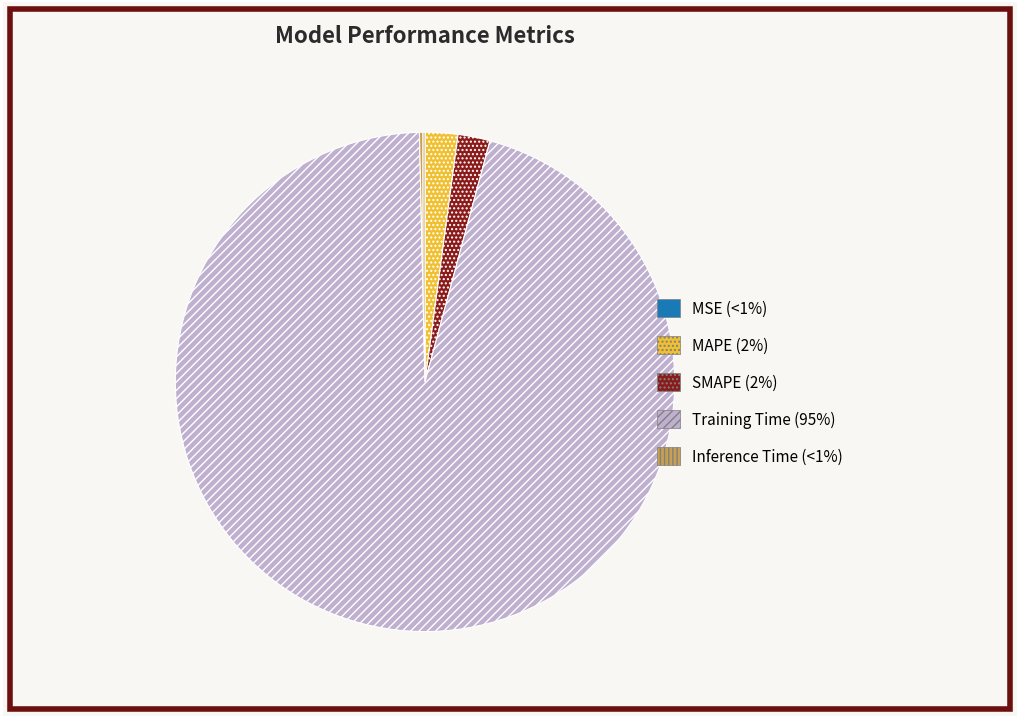

Which slice is the largest?

Training Time